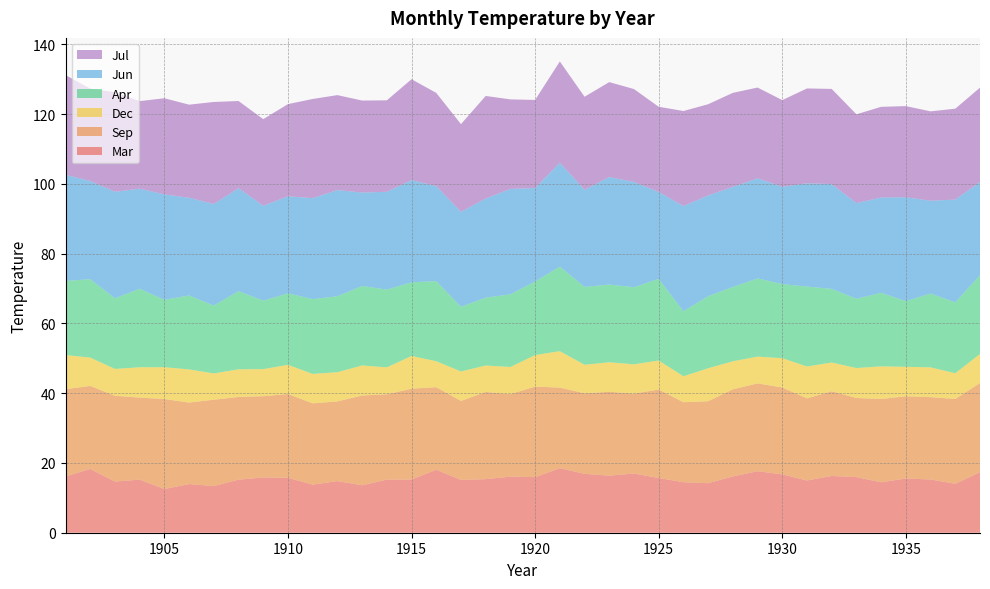

Reading right to left, transcribe all the data shown in this chart.

Mar: 1938=17.4	1937=14.0	1936=15.3	1935=15.5	1934=14.5	1933=15.9	1932=16.3	1931=15.0	1930=16.7	1929=17.6	1928=16.1	1927=14.2	1926=14.5	1925=15.7	1924=17.0	1923=16.4	1922=16.9	1921=18.5	1920=15.9	1919=16.1	1918=15.4	1917=15.1	1916=18.1	1915=15.3	1914=15.2	1913=13.6	1912=14.8	1911=13.8	1910=15.8	1909=15.8	1908=15.2	1907=13.4	1906=13.9	1905=12.5	1904=15.2	1903=14.7	1902=18.3	1901=16.2
Sep: 1938=25.6	1937=24.3	1936=23.6	1935=23.6	1934=23.9	1933=22.7	1932=24.3	1931=23.6	1930=24.9	1929=25.2	1928=25.0	1927=23.5	1926=22.9	1925=25.4	1924=22.9	1923=24.1	1922=23.1	1921=23.1	1920=26.0	1919=23.7	1918=25.0	1917=22.6	1916=23.7	1915=26.0	1914=24.5	1913=25.7	1912=22.9	1911=23.3	1910=24.0	1909=23.3	1908=23.7	1907=24.8	1906=23.4	1905=25.8	1904=23.5	1903=24.6	1902=23.8	1901=25.0
Dec: 1938=8.3	1937=7.4	1936=8.5	1935=8.5	1934=9.4	1933=8.6	1932=8.3	1931=9.1	1930=8.4	1929=7.7	1928=8.1	1927=9.5	1926=7.4	1925=8.3	1924=8.4	1923=8.5	1922=8.2	1921=10.4	1920=9.0	1919=7.8	1918=7.6	1917=8.5	1916=7.4	1915=9.4	1914=7.7	1913=8.6	1912=8.4	1911=8.4	1910=8.4	1909=7.8	1908=7.9	1907=7.5	1906=9.5	1905=9.1	1904=8.7	1903=7.7	1902=8.1	1901=9.8
Apr: 1938=22.6	1937=20.3	1936=21.2	1935=18.8	1934=21.1	1933=19.9	1932=21.1	1931=22.9	1930=21.2	1929=22.4	1928=21.3	1927=20.7	1926=18.6	1925=23.4	1924=22.1	1923=22.3	1922=22.3	1921=24.2	1920=21.1	1919=20.8	1918=19.5	1917=18.5	1916=23.0	1915=21.1	1914=22.3	1913=22.8	1912=21.8	1911=21.4	1910=20.5	1909=19.6	1908=22.4	1907=19.5	1906=21.2	1905=19.3	1904=22.5	1903=20.3	1902=22.5	1901=21.2
Jun: 1938=26.7	1937=29.5	1936=26.6	1935=29.8	1934=27.3	1933=27.4	1932=30.0	1931=29.6	1930=27.9	1929=28.7	1928=28.7	1927=28.9	1926=30.2	1925=24.9	1924=30.2	1923=30.8	1922=27.8	1921=29.8	1920=26.8	1919=30.2	1918=28.4	1917=27.2	1916=27.3	1915=29.3	1914=28.0	1913=26.8	1912=30.4	1911=28.9	1910=27.8	1909=27.2	1908=29.5	1907=29.1	1906=28.0	1905=30.2	1904=28.7	1903=30.5	1902=28.1	1901=30.4
Jul: 1938=27.1	1937=26.1	1936=25.6	1935=26.1	1934=26.0	1933=25.5	1932=27.3	1931=27.2	1930=24.8	1929=26.0	1928=27.0	1927=26.2	1926=27.3	1925=24.4	1924=26.6	1923=27.2	1922=26.7	1921=29.0	1920=25.3	1919=25.7	1918=29.4	1917=25.1	1916=26.7	1915=28.9	1914=26.2	1913=26.4	1912=27.2	1911=28.4	1910=26.4	1909=24.8	1908=25.0	1907=29.3	1906=26.7	1905=27.6	1904=25.1	1903=28.6	1902=26.5	1901=28.6